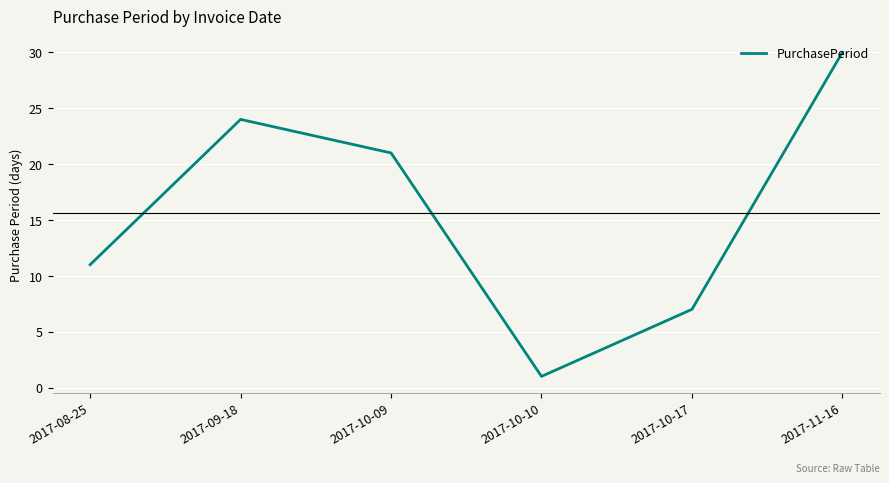

What is the change in value from 2017-09-18 to 2017-10-09?

-3